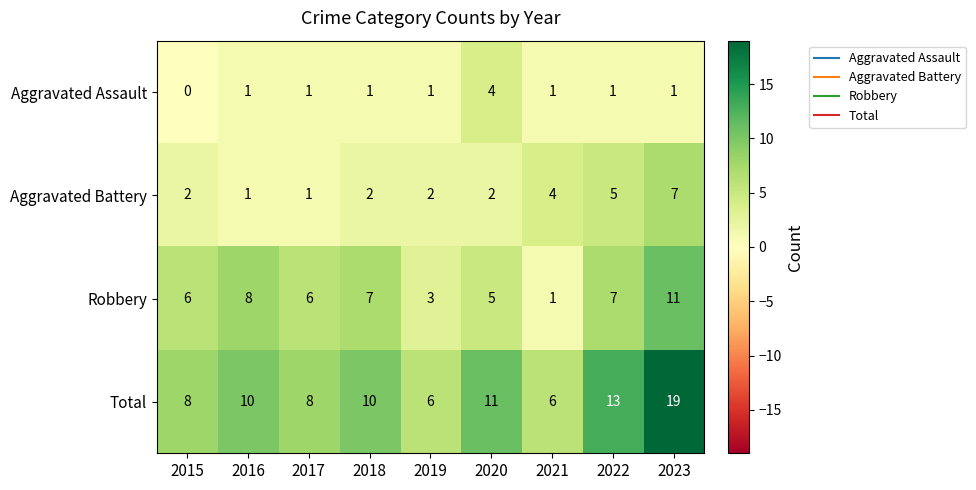

Which series has the widest spread of values?

Total